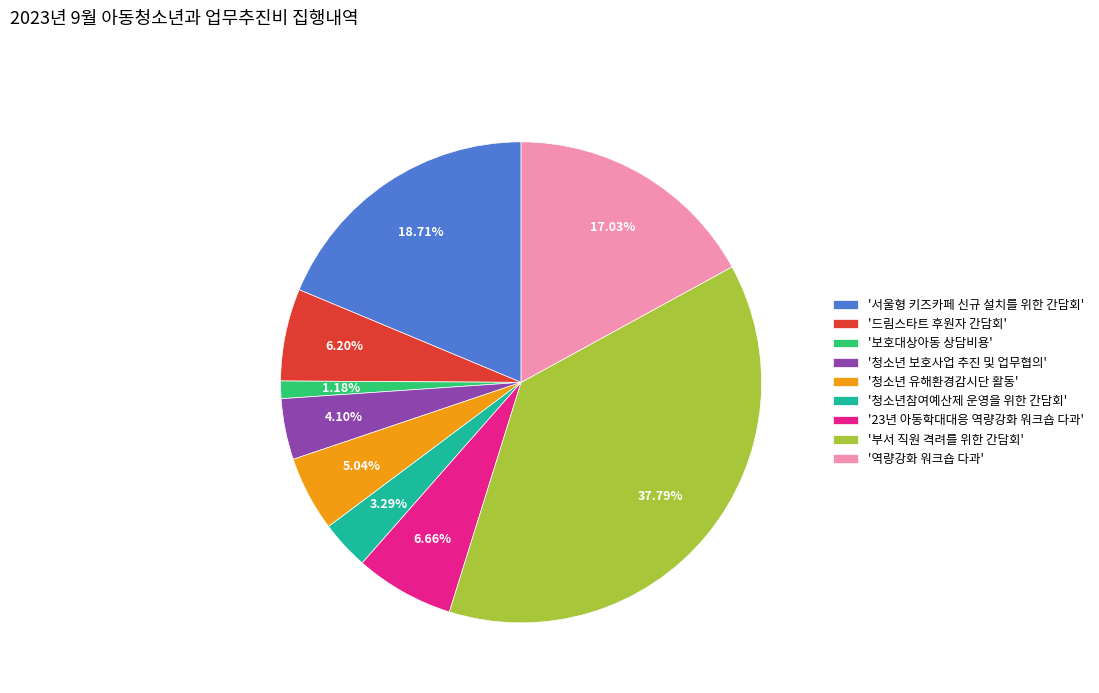

Which category has the smallest portion of the pie?

'보호대상아동 상담비용'